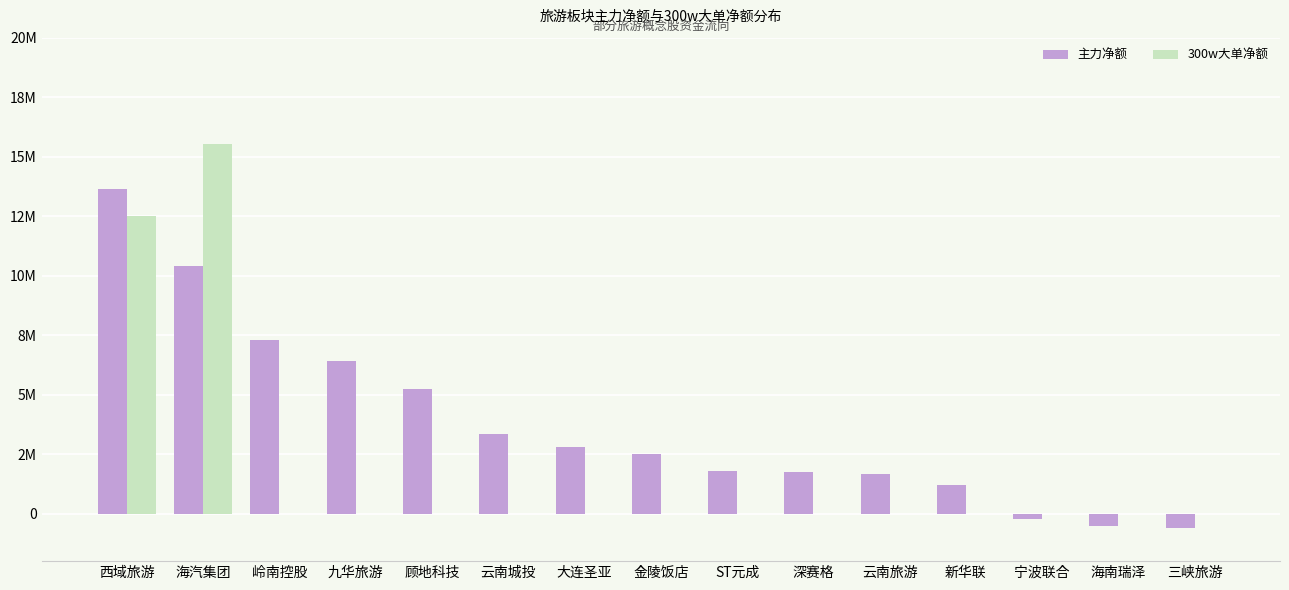

The value of 主力净额 at 海汽集团 is 10388765. True or false?

True